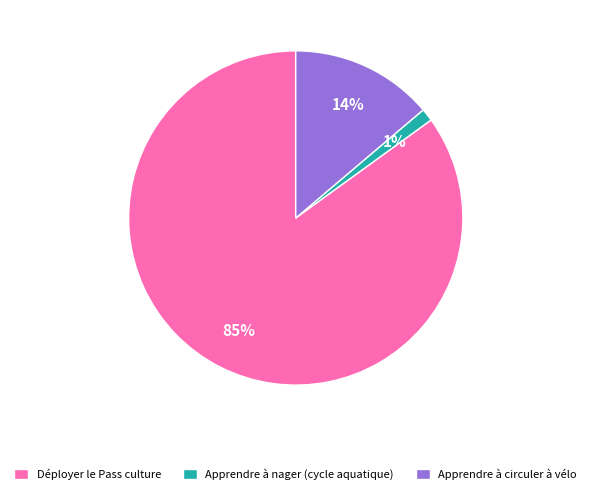

What is the largest slice in the pie chart?

Déployer le Pass culture